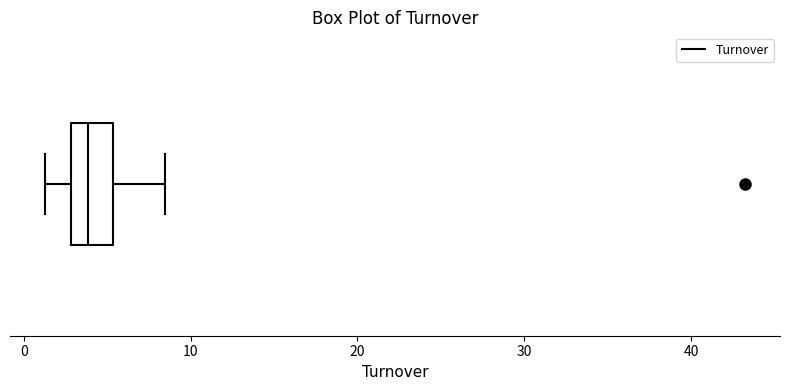

Transcribe this box plot: give where the median line is, the range the box spans, and where the two whiskers end, as read against the x-axis. The values are not printed on the chart, so give them approximately, as read against the axis.

median 4, box 3 to 5, whiskers 1 to 8